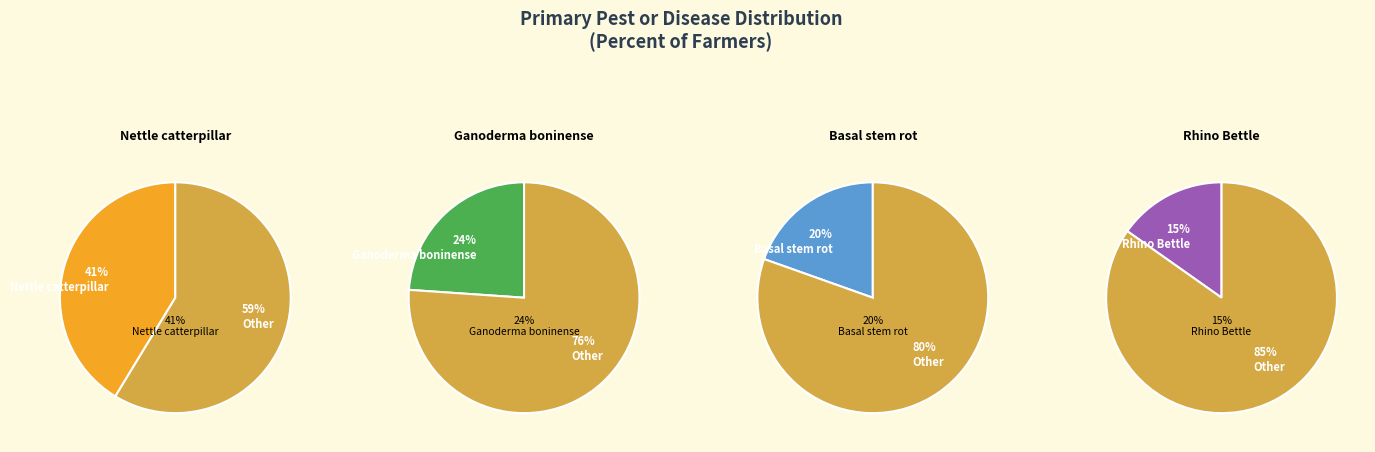

Count the number of slices in the pie.

4